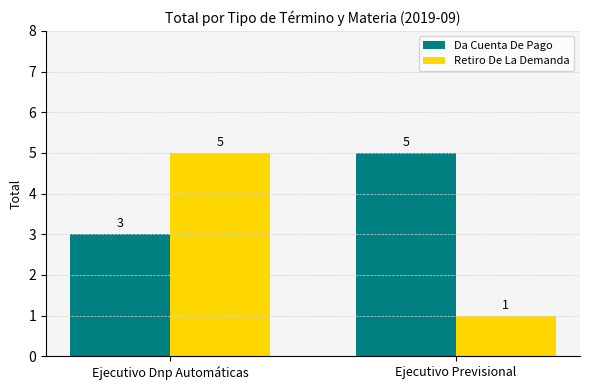

Which series has the widest spread of values?

Retiro De La Demanda